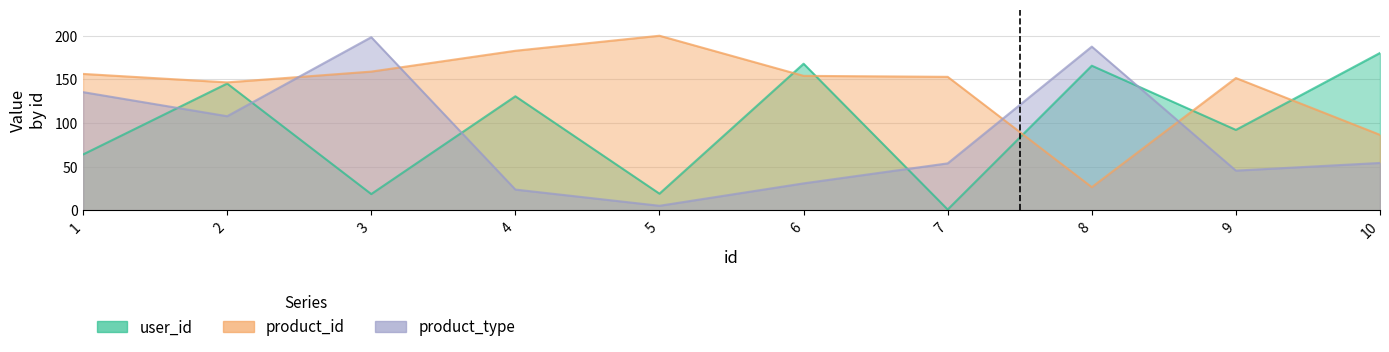

How many interior local valleys does the product_id series have?

2